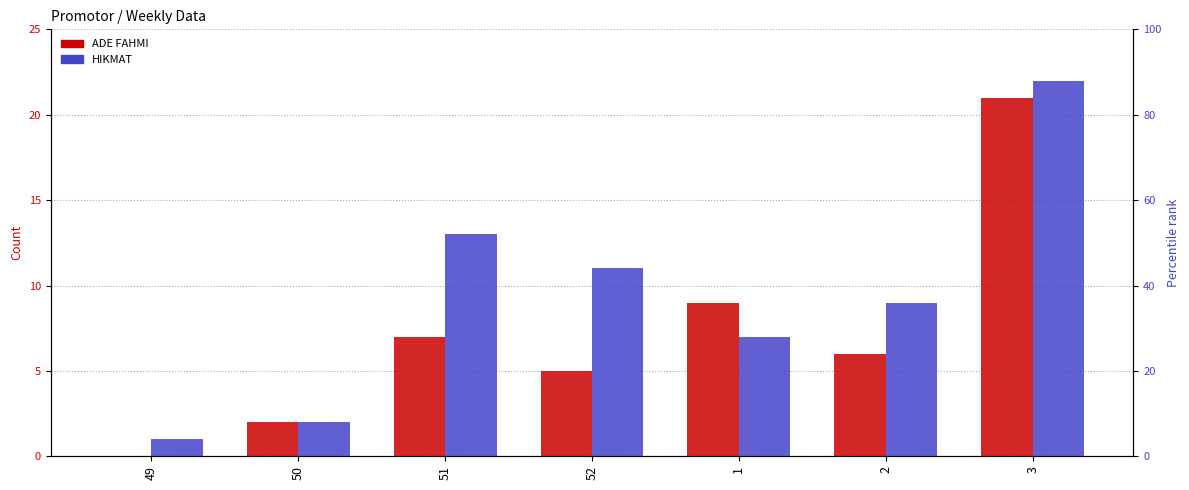

What is the value of the HIKMAT bar at the 6th from the left?

9